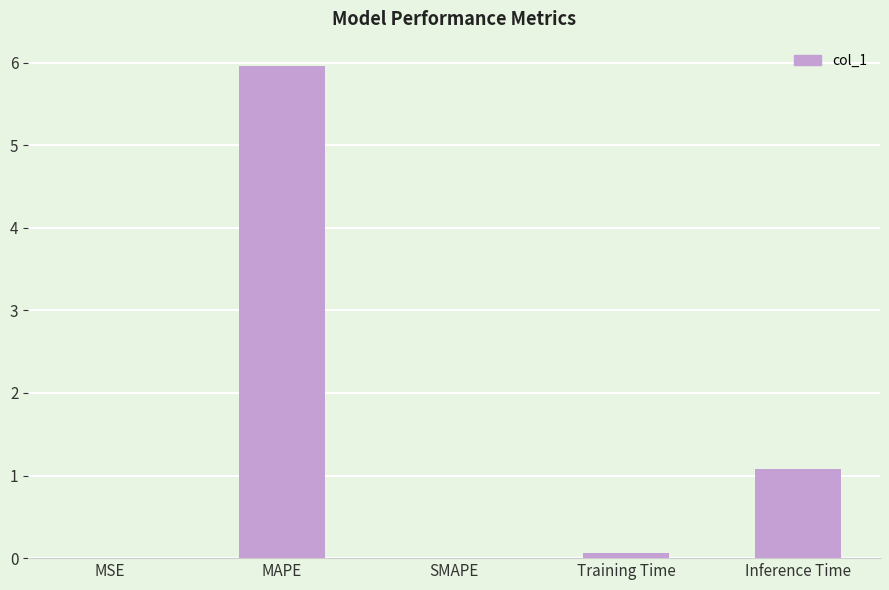

At which label is the value closest to 2?

Inference Time